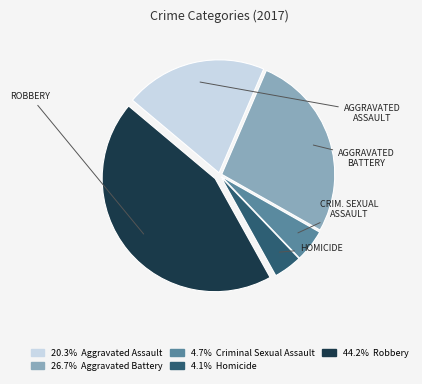

Is there any slice that represents more than half of the pie?

No